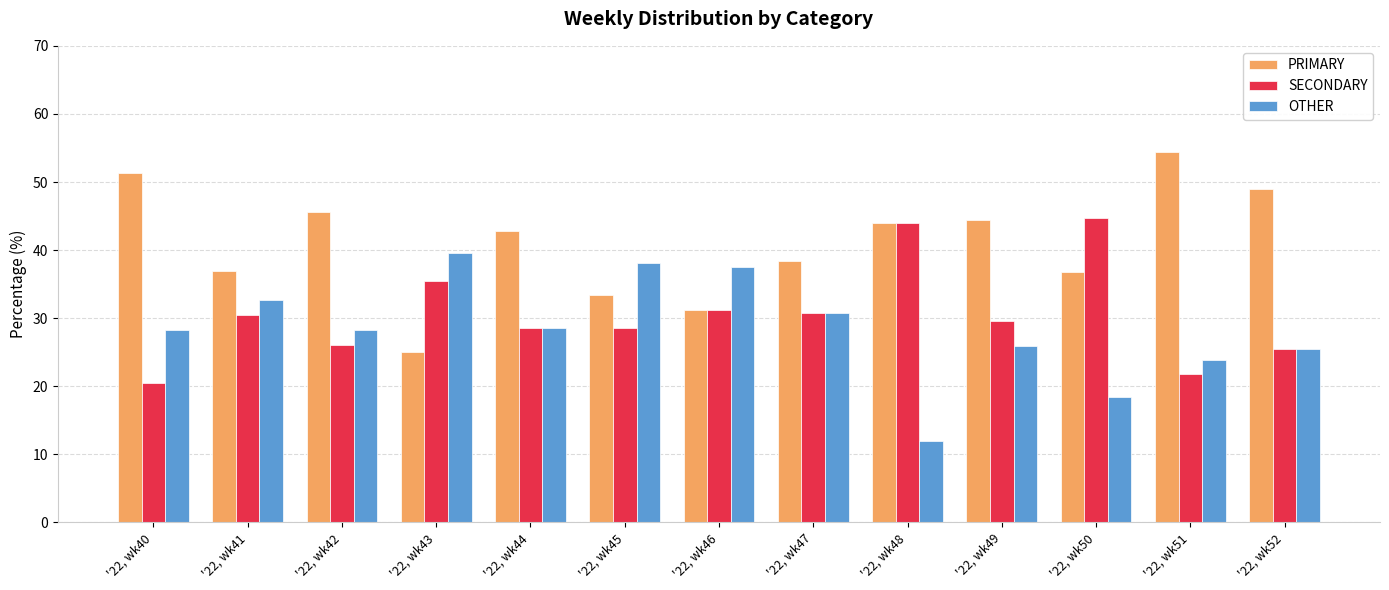

Rank the series by their maximum value, from highest to lowest.

PRIMARY, SECONDARY, OTHER